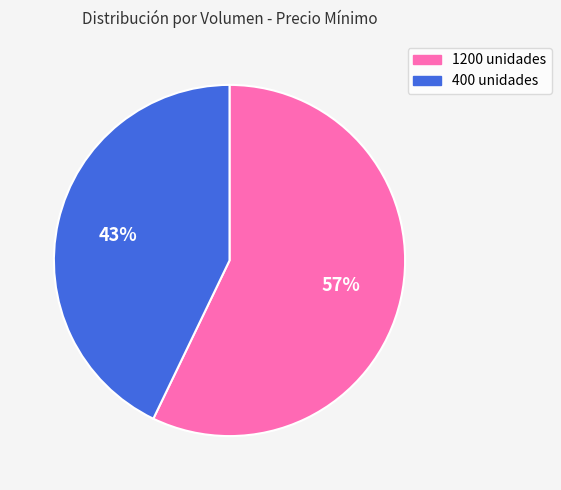

Do 400 and 1200 together represent more than half of the pie?

Yes